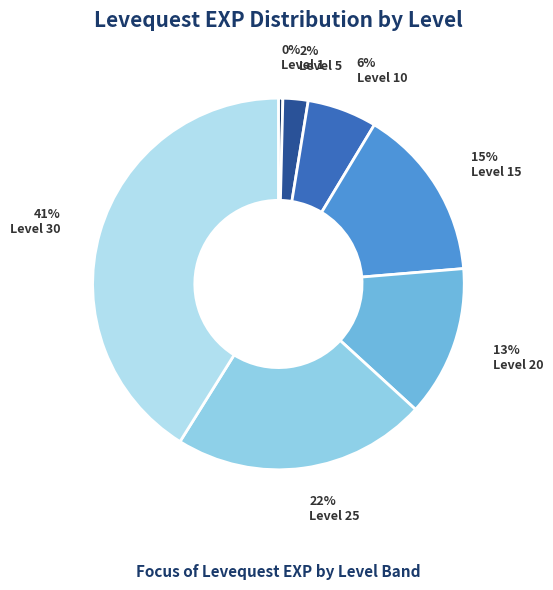

Approximately how many times larger is the value at Level 20 compared to Level 1?

34.3